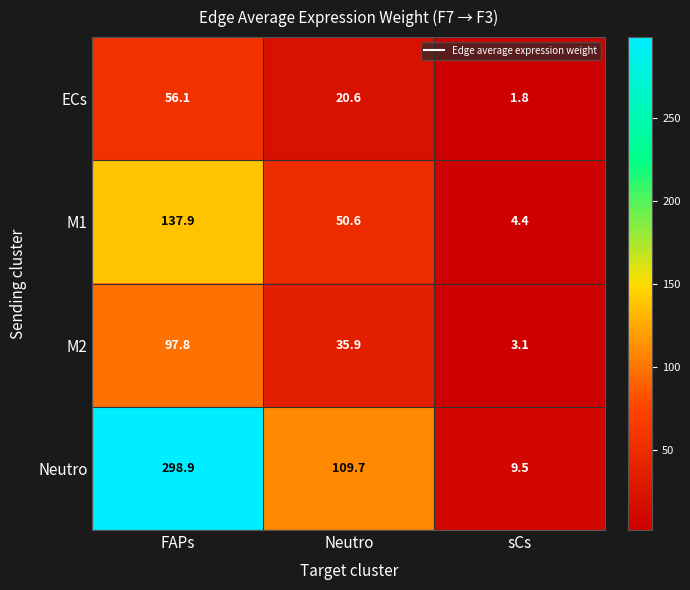

What is the total value across all series at Neutro?

216.8